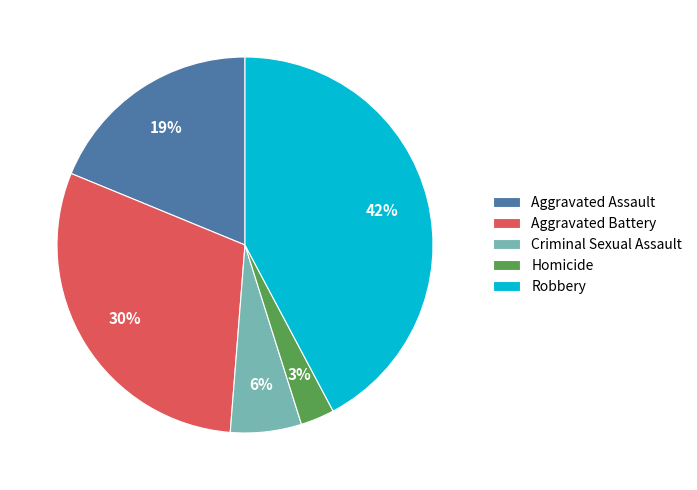

Count the number of slices in the pie.

5